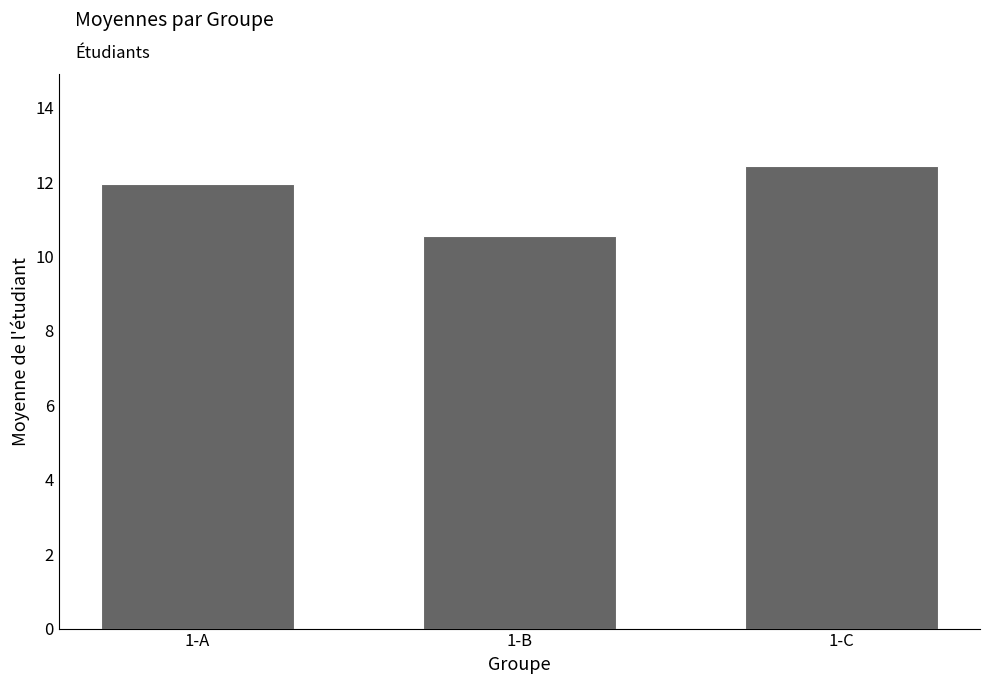

Count the number of categories in the chart.

3